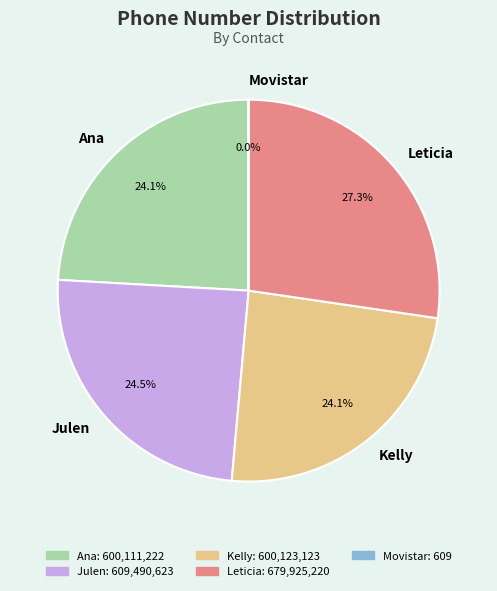

What is the ratio of the value at Kelly to the value at Ana?

1.0